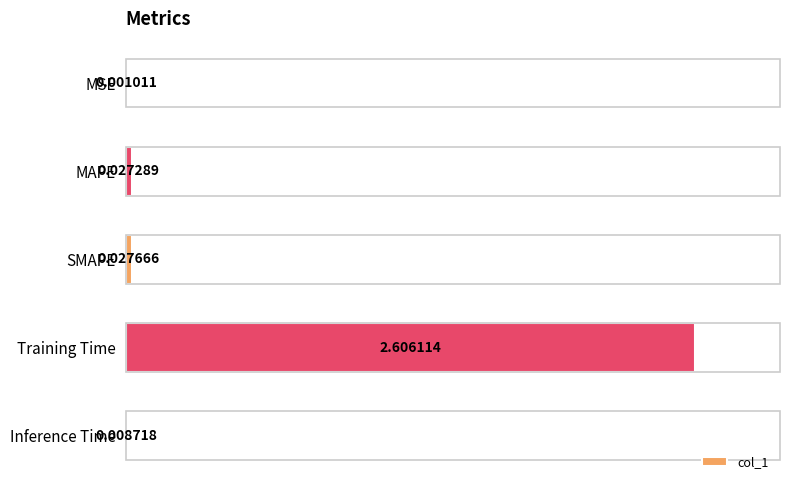

Does the chart contain stacked bars?

No